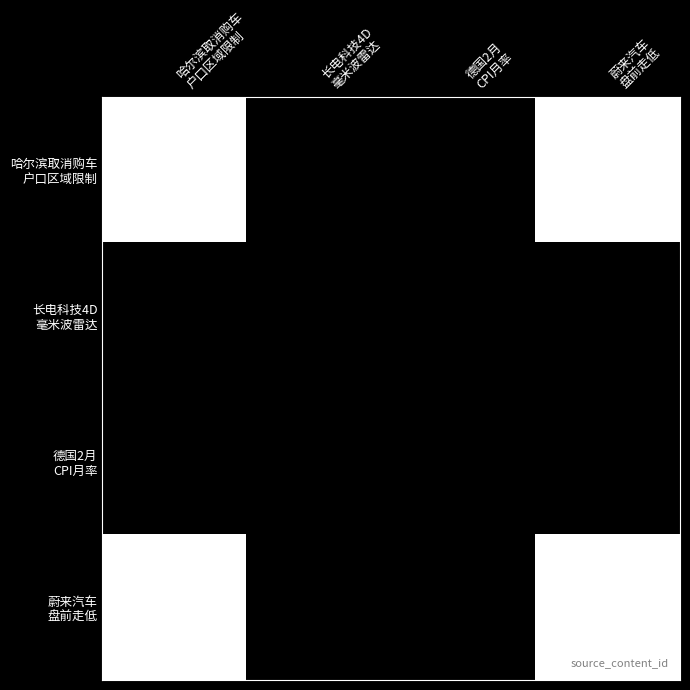

Rank the series at 哈尔滨取消购车 户口区域限制 from lowest to highest value.

长电科技4D 毫米波雷达, 德国2月 CPI月率, 蔚来汽车 盘前走低, 哈尔滨取消购车 户口区域限制